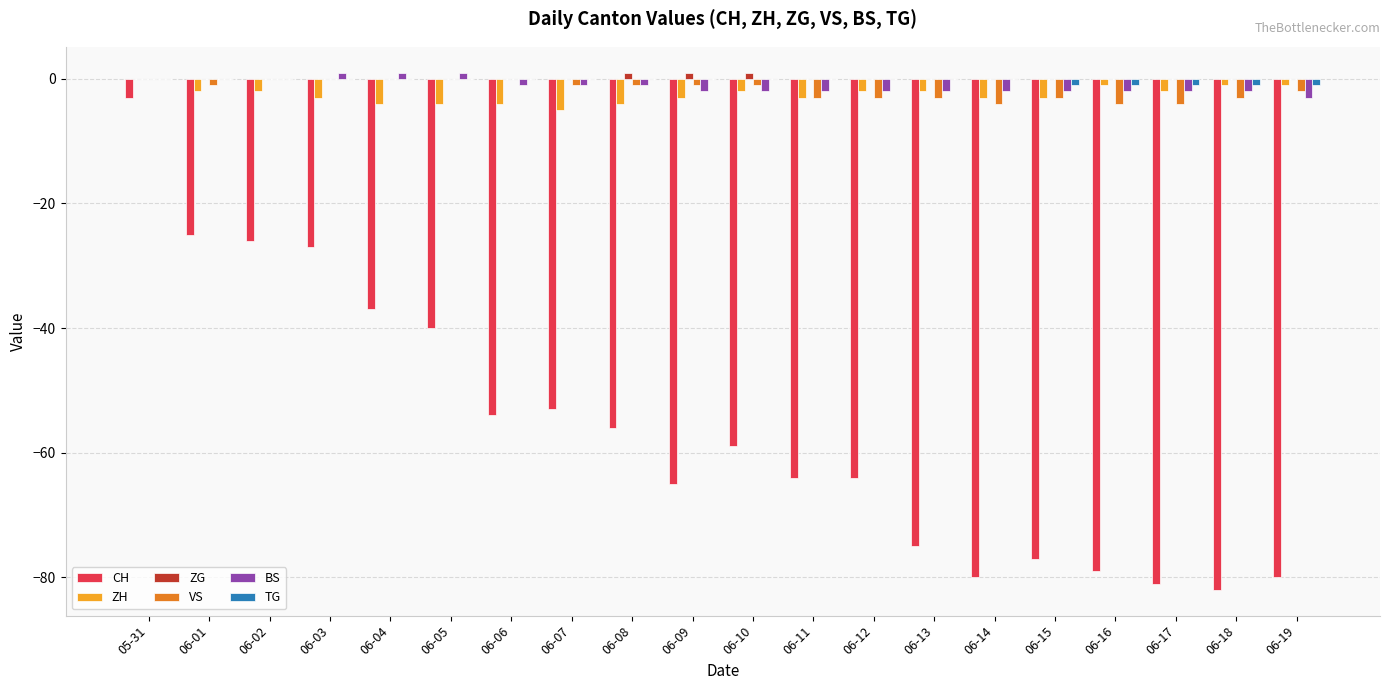

Is it true that BS equals 1 at 06-04?

True